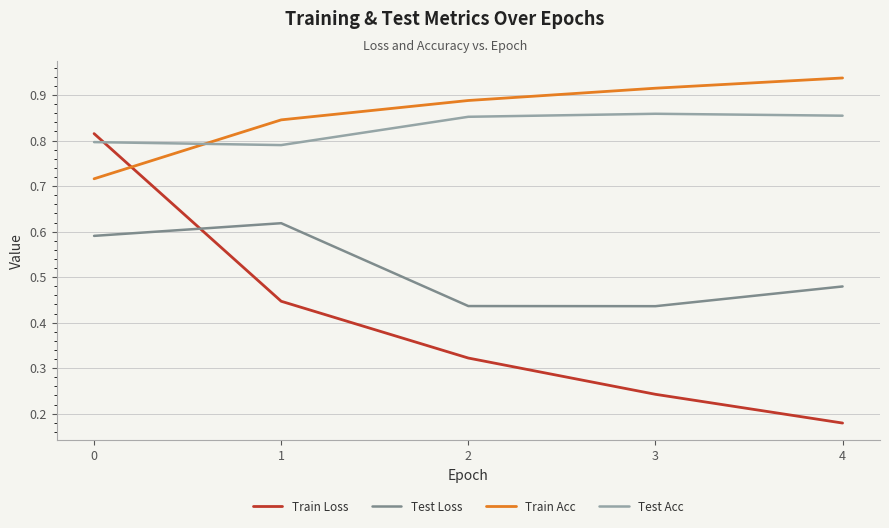

How many times do Train Acc and Test Acc cross each other?

1